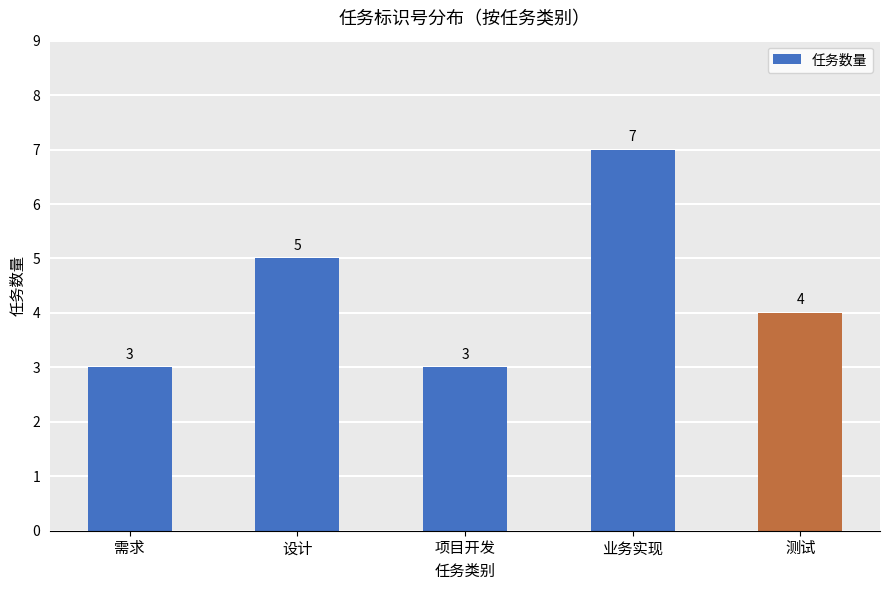

What is the greatest value displayed?

7